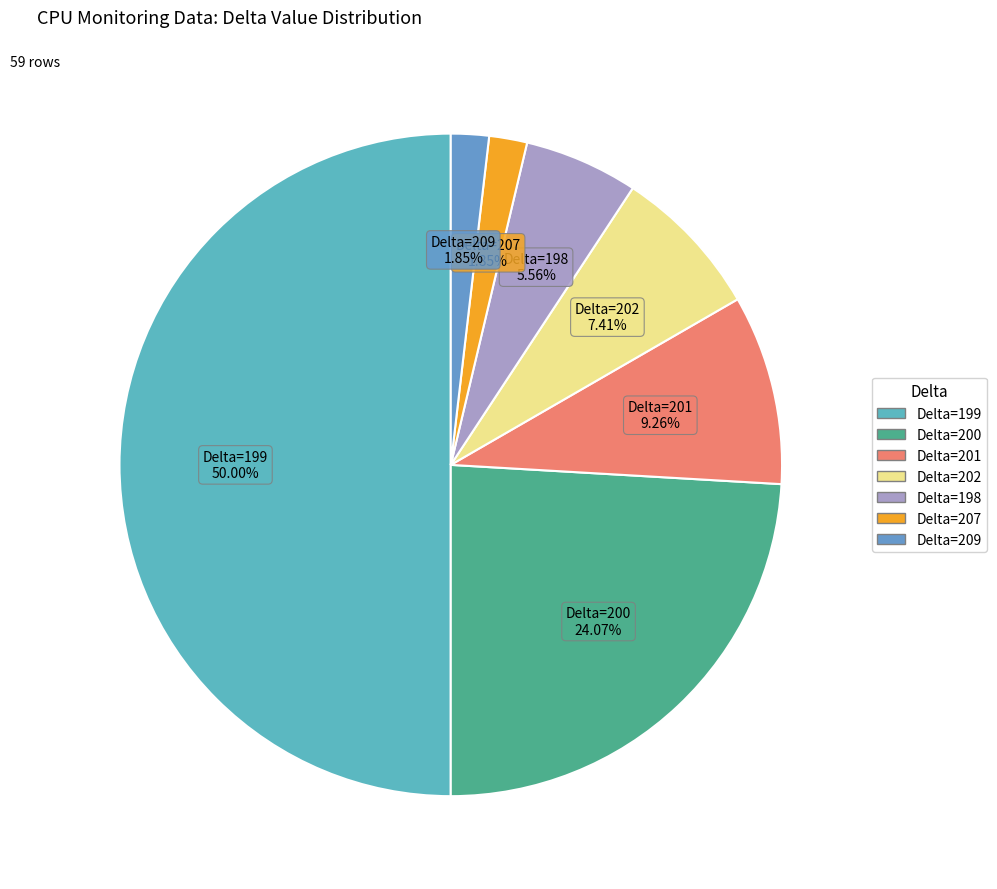

Which slice is the smallest?

207